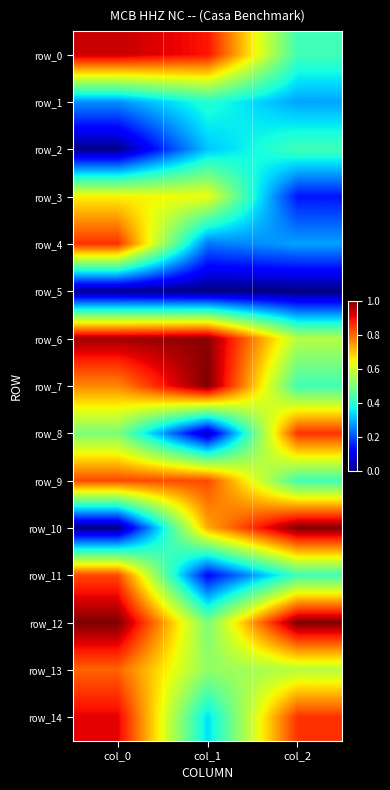

Which series has the largest total across all categories?

row_6